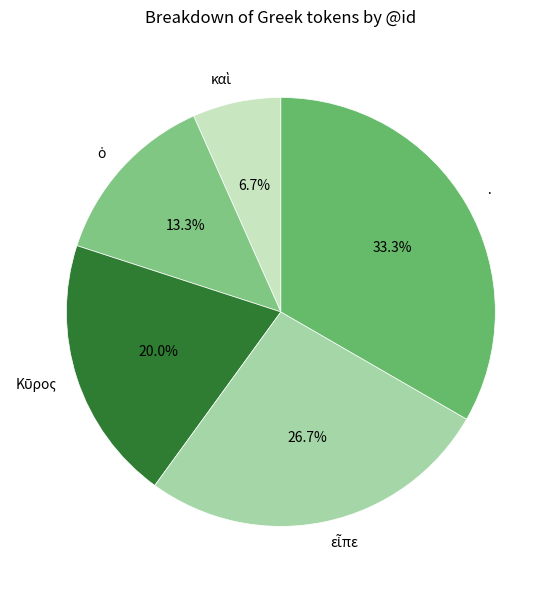

What percentage is the · slice, to the nearest percent?

33%